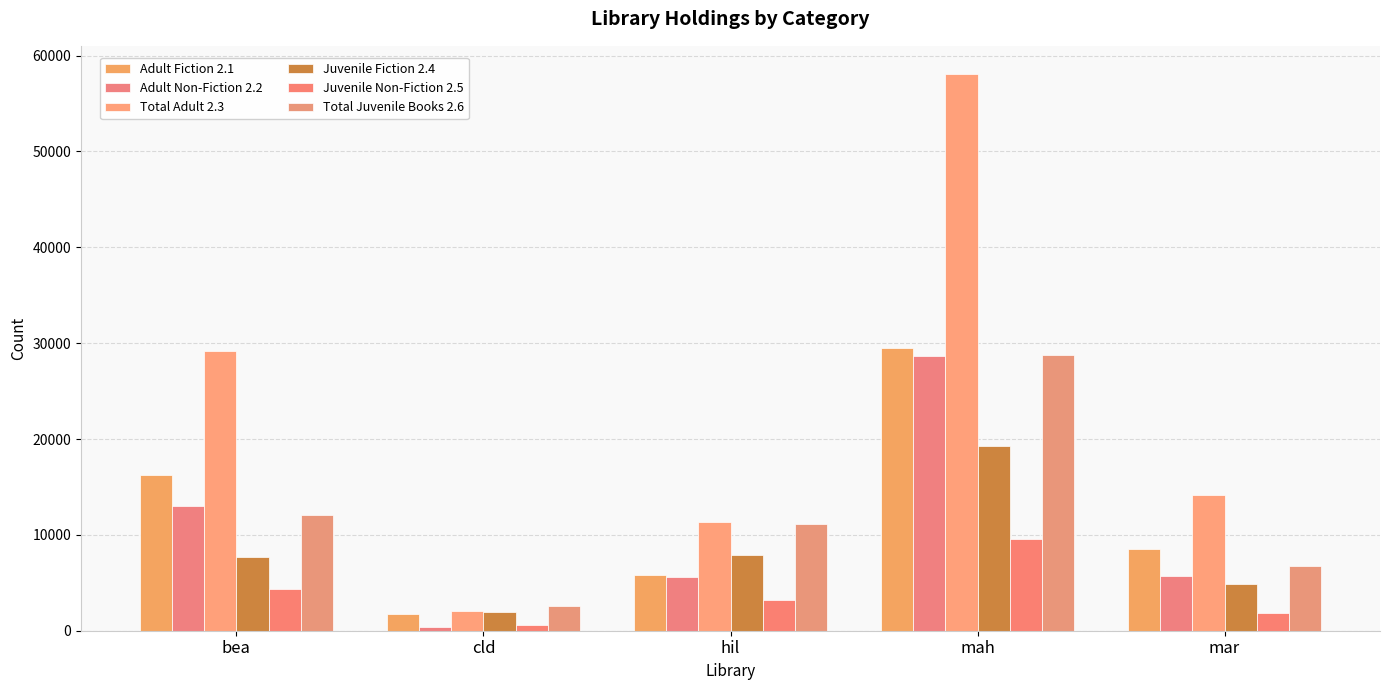

At which label does Total Juvenile Books 2.6 reach its peak?

mah